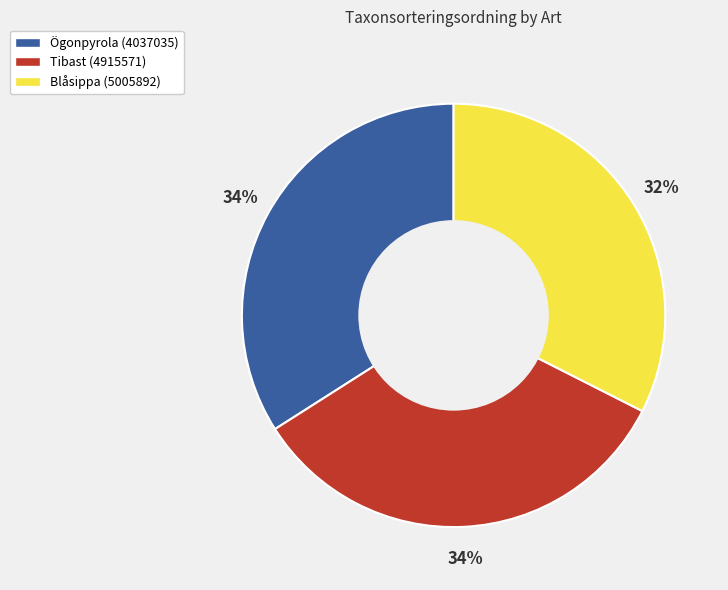

How many segments does this pie chart have?

3